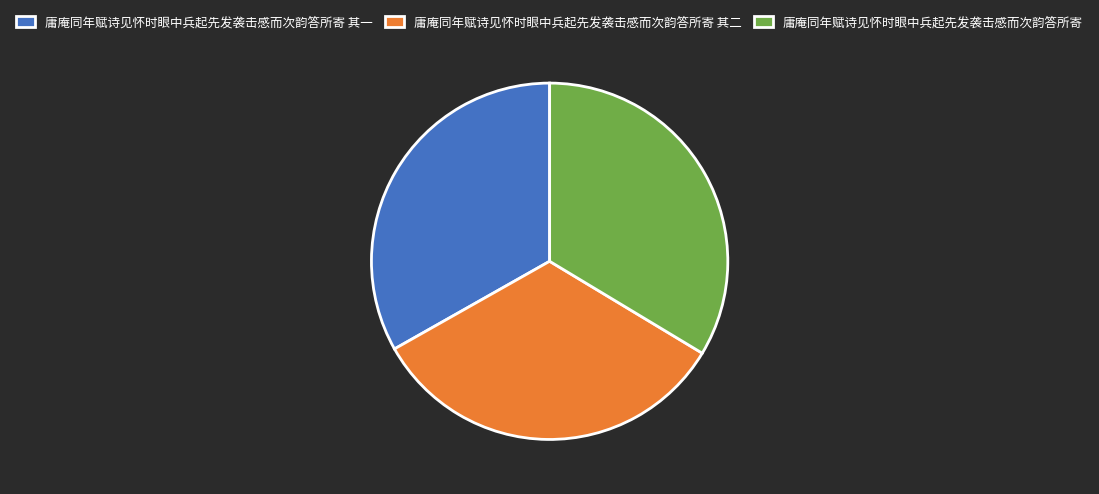

Does 庸庵同年赋诗见怀时眼中兵起先发袭击感而次韵答所寄 其一 account for over 50% of the chart?

No